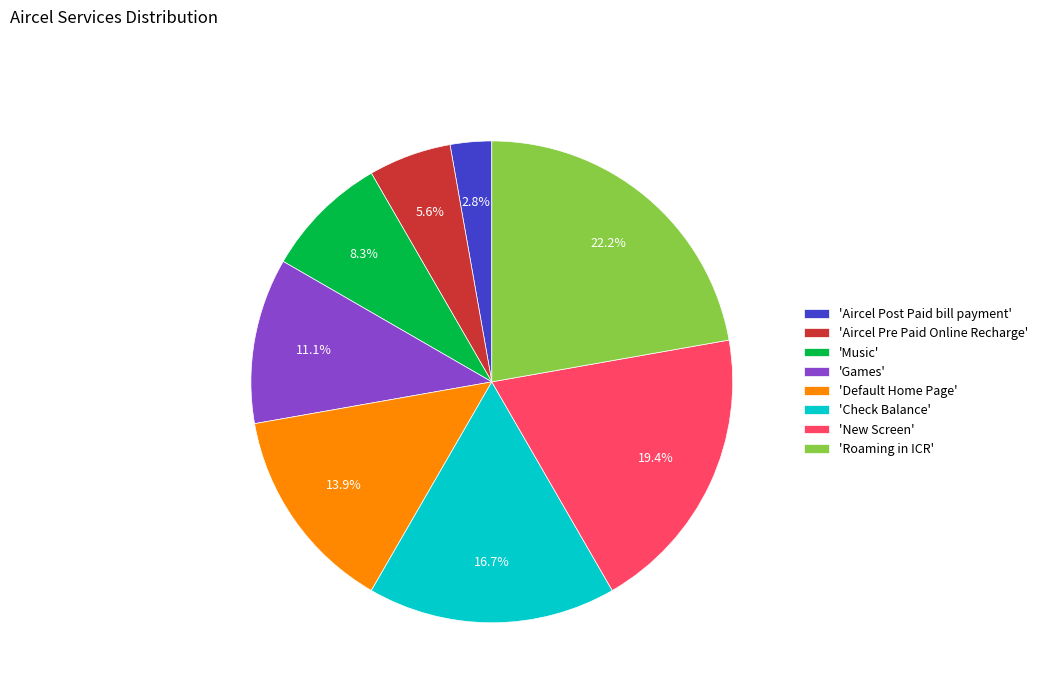

How much of the chart is everything except 'Games'?

88.9%